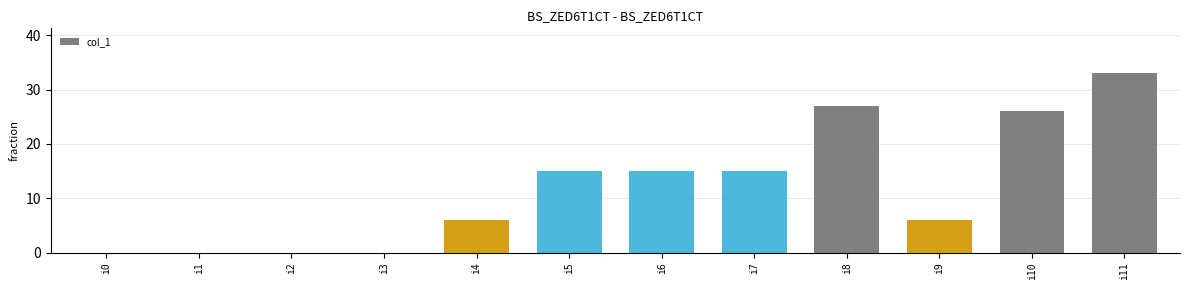

What is the greatest value displayed?

33